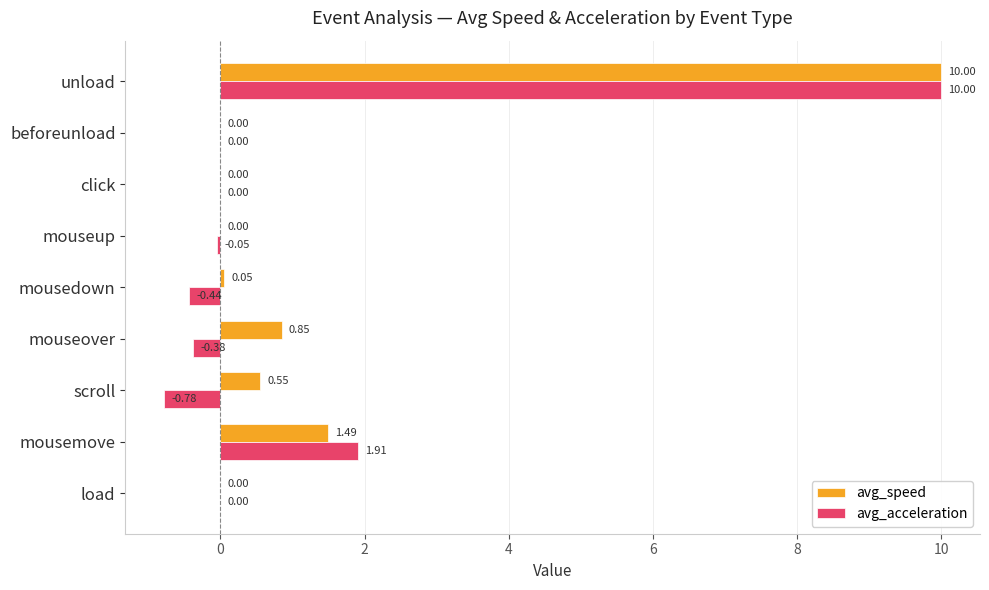

Between mouseover and beforeunload, which series saw the biggest shift?

avg_speed